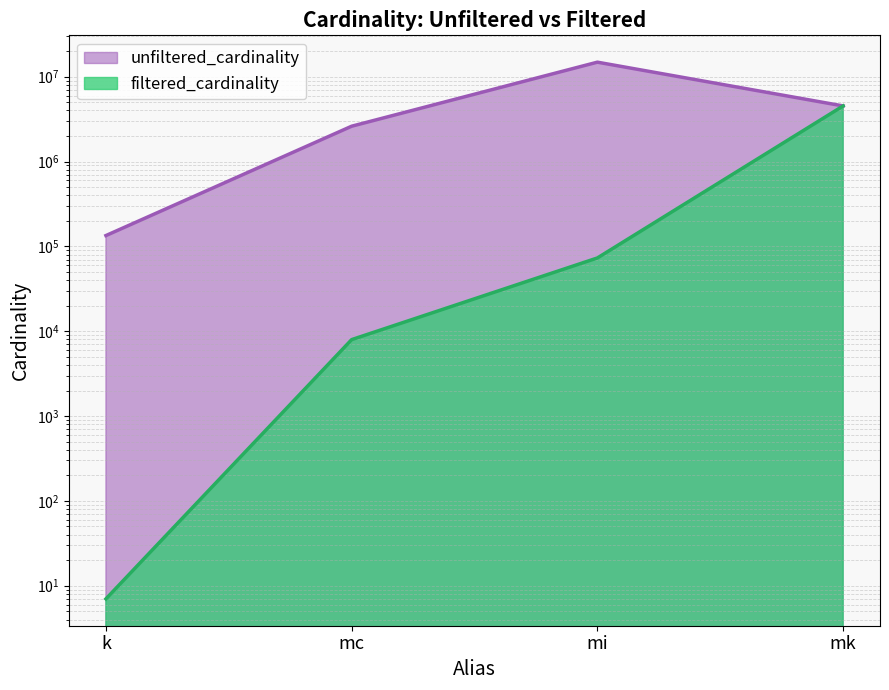

How many values in the filtered_cardinality series exceed 73047?

1